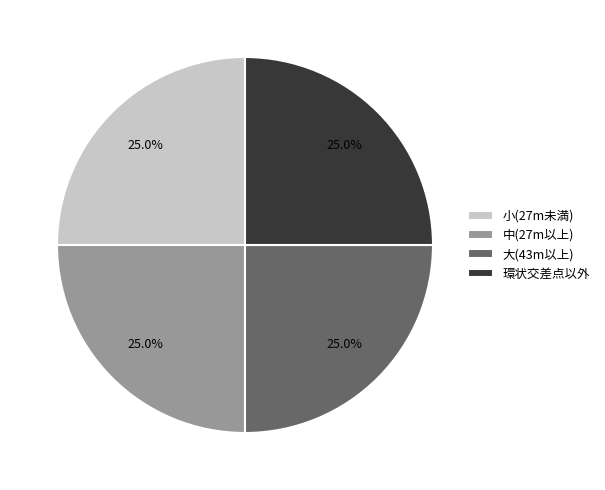

Count the number of slices in the pie.

4